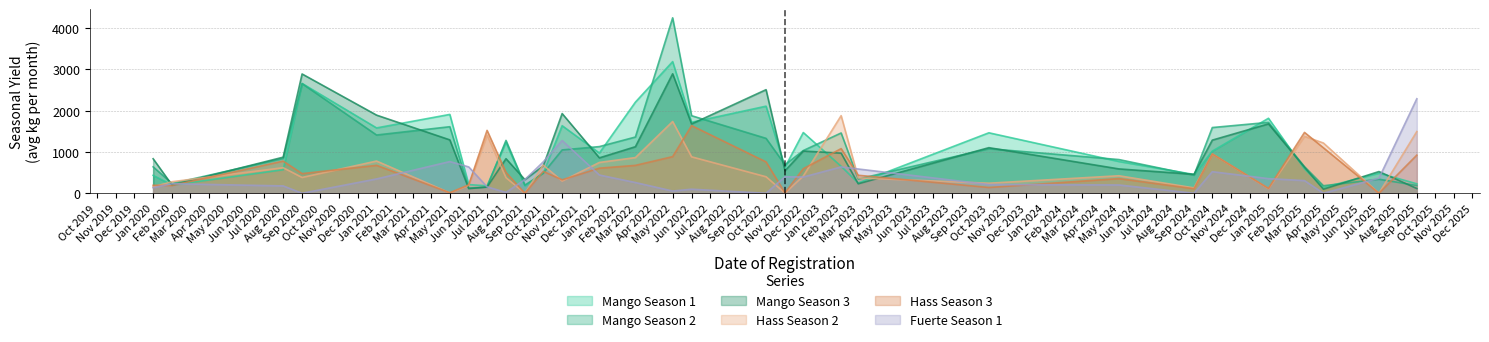

List the series in order of their peak value, highest first.

Mango Season 2, Mango Season 1, Mango Season 3, Fuerte Season 1, Hass Season 2, Hass Season 3